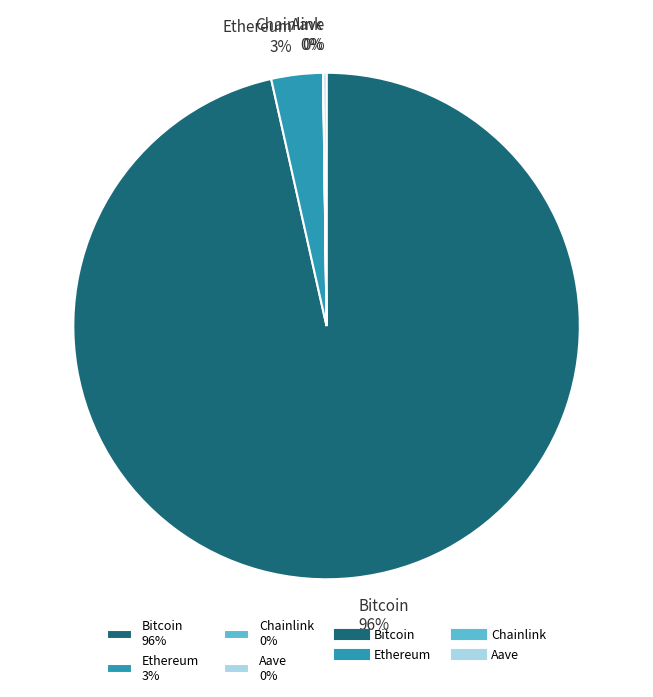

Which has a higher value, Bitcoin 96% or Ethereum 3%?

Bitcoin 96%